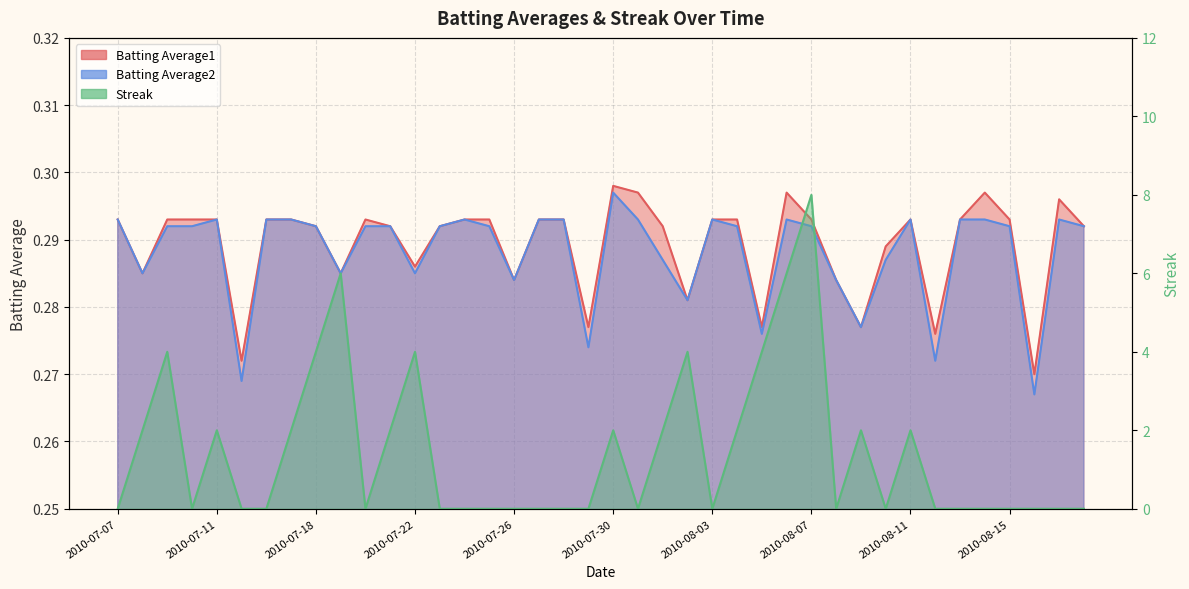

What is the label of the 31st point from the right?

2010-07-19